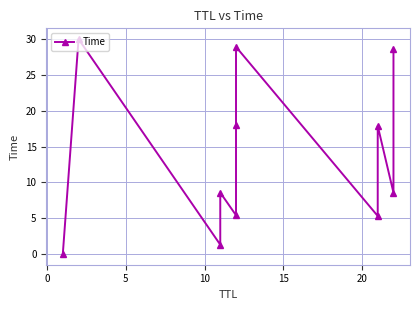

How many lines are shown in the chart?

1